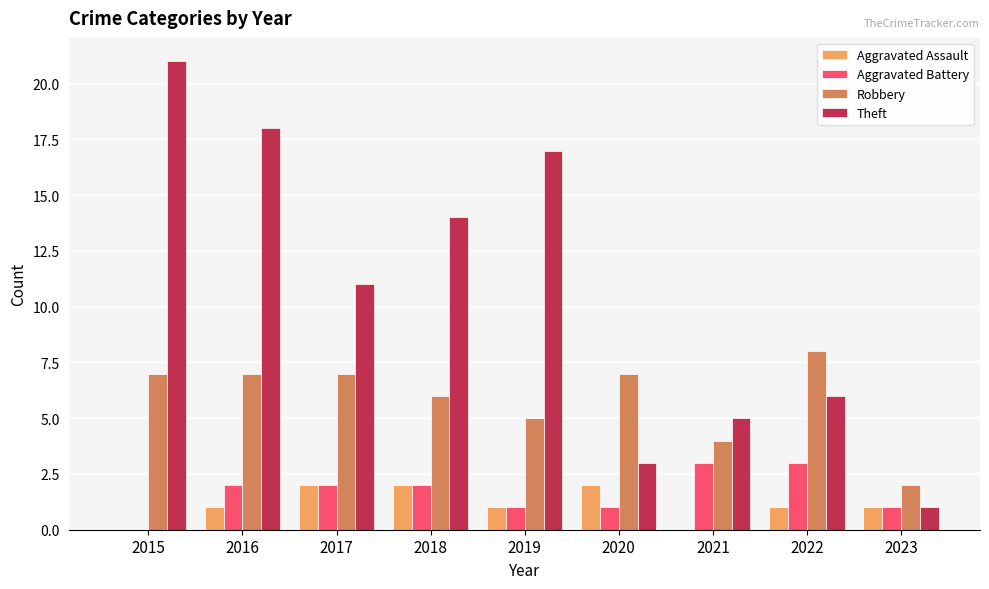

What are all the series names shown in the legend?

Aggravated Assault, Aggravated Battery, Robbery, Theft